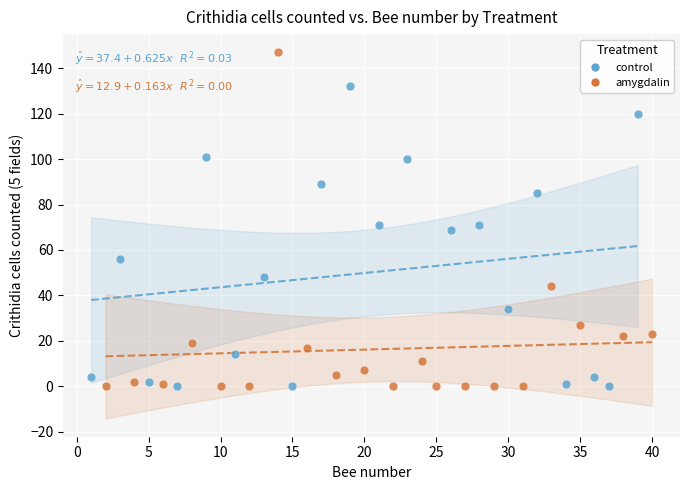

Which series has the largest Y range (max minus min)?

amygdalin